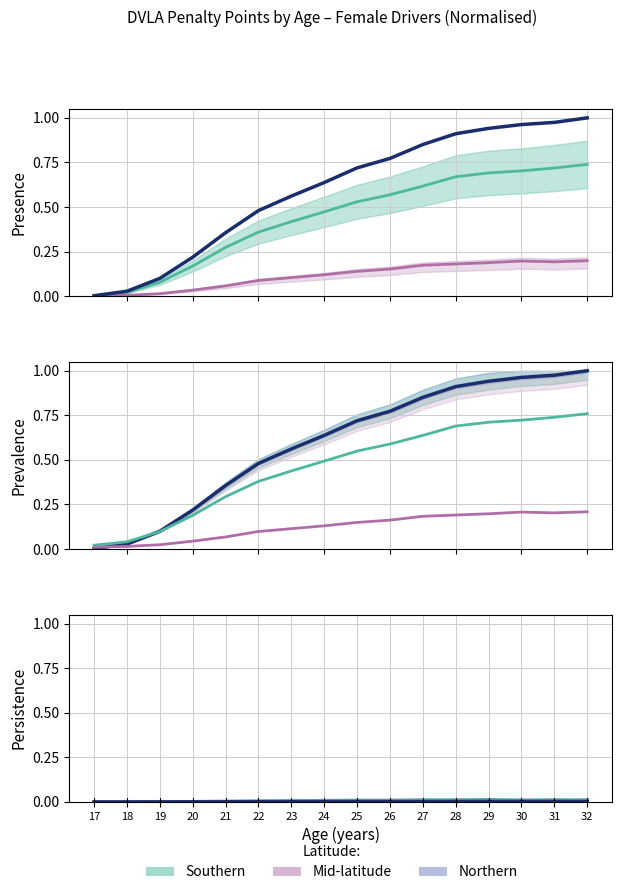

Does the chart display data point markers on the line(s)?

No